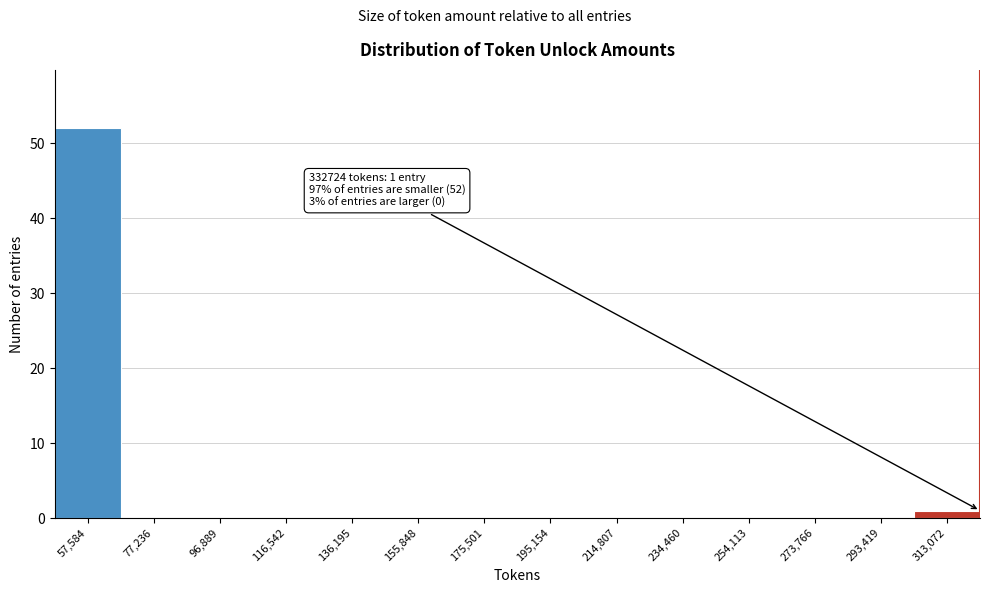

What is the maximum value shown in the chart?

52